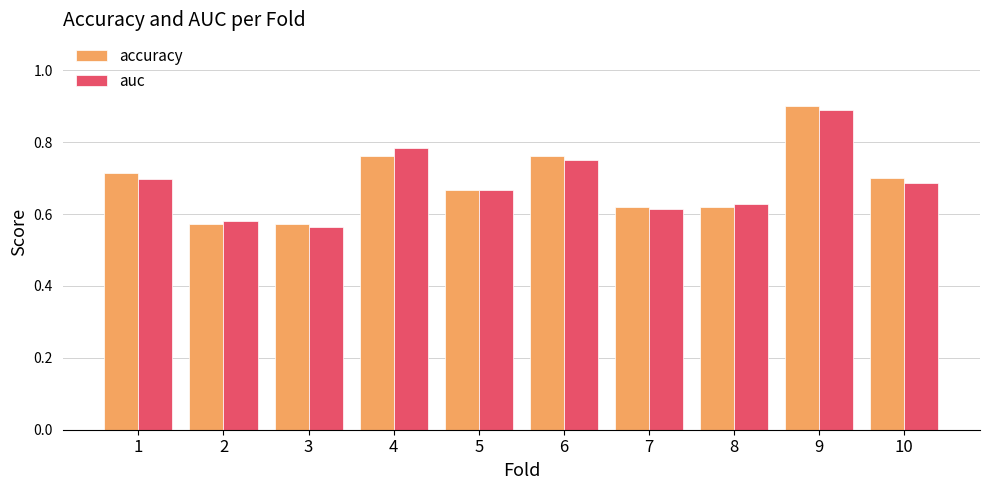

Which series has the widest spread of values?

accuracy